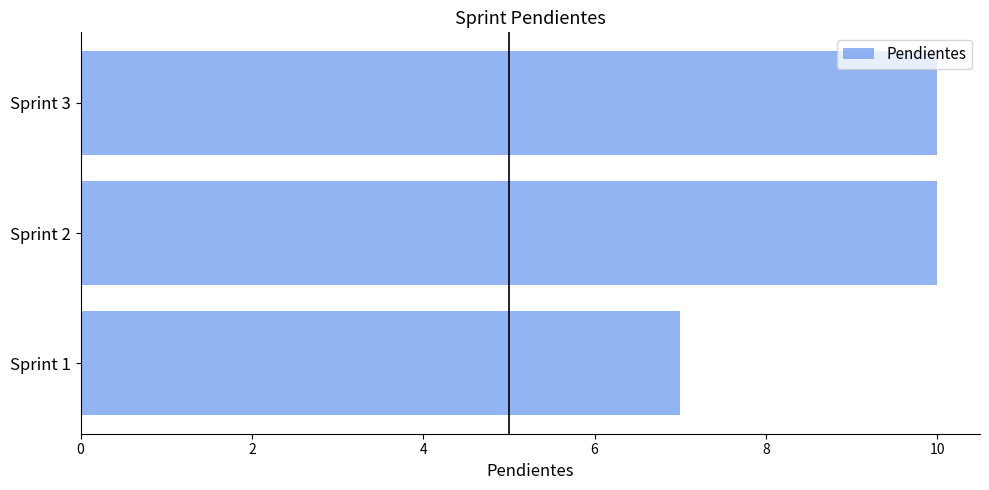

The value at Sprint 1 is 7. True or false?

True